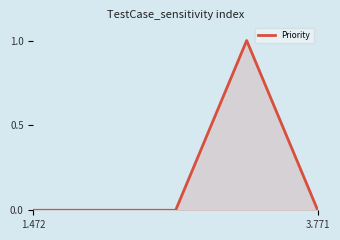

True or false: the data has more than 2 interior local peaks.

False